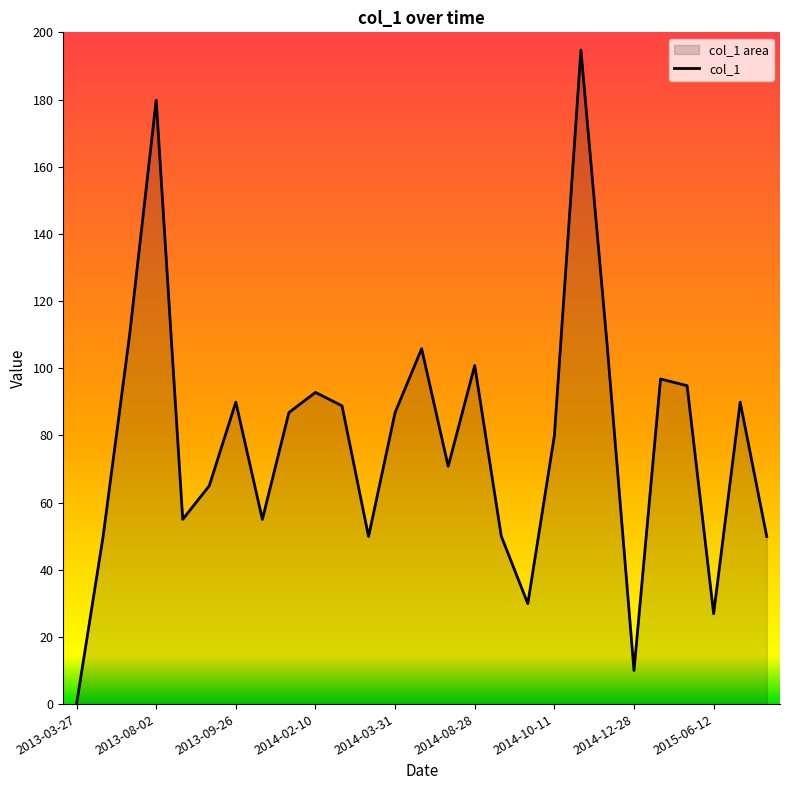

What is the difference between the maximum and minimum values?

194.7